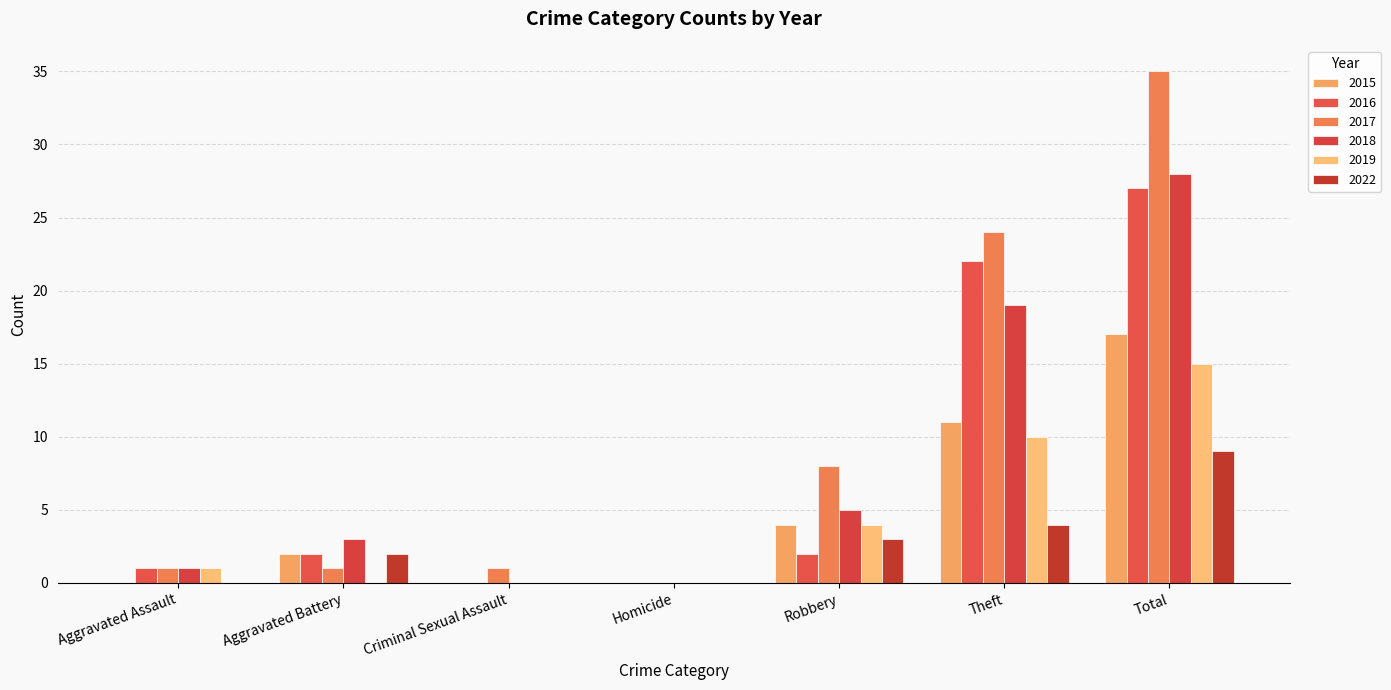

Reading right to left, extract all data points from this chart.

2015: Total=17	Theft=11	Robbery=4	Homicide=0	Criminal Sexual Assault=0	Aggravated Battery=2	Aggravated Assault=0
2016: Total=27	Theft=22	Robbery=2	Homicide=0	Criminal Sexual Assault=0	Aggravated Battery=2	Aggravated Assault=1
2017: Total=35	Theft=24	Robbery=8	Homicide=0	Criminal Sexual Assault=1	Aggravated Battery=1	Aggravated Assault=1
2018: Total=28	Theft=19	Robbery=5	Homicide=0	Criminal Sexual Assault=0	Aggravated Battery=3	Aggravated Assault=1
2019: Total=15	Theft=10	Robbery=4	Homicide=0	Criminal Sexual Assault=0	Aggravated Battery=0	Aggravated Assault=1
2022: Total=9	Theft=4	Robbery=3	Homicide=0	Criminal Sexual Assault=0	Aggravated Battery=2	Aggravated Assault=0